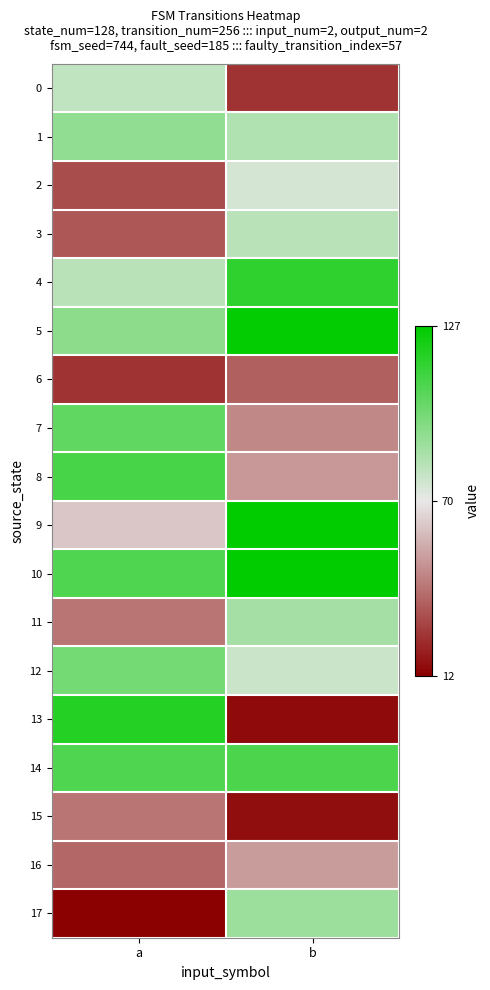

Reading left to right, transcribe all the data shown in this chart.

0: a=79	b=25
1: a=91	b=83
2: a=31	b=74
3: a=34	b=81
4: a=81	b=115
5: a=92	b=126
6: a=25	b=36
7: a=103	b=46
8: a=109	b=50
9: a=61	b=127
10: a=107	b=127
11: a=41	b=86
12: a=98	b=77
13: a=118	b=15
14: a=107	b=108
15: a=41	b=16
16: a=38	b=51
17: a=12	b=88